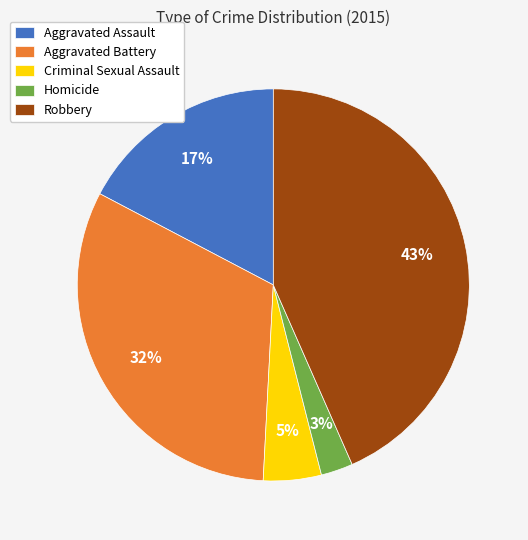

Do Homicide and Aggravated Battery together represent more than half of the pie?

No